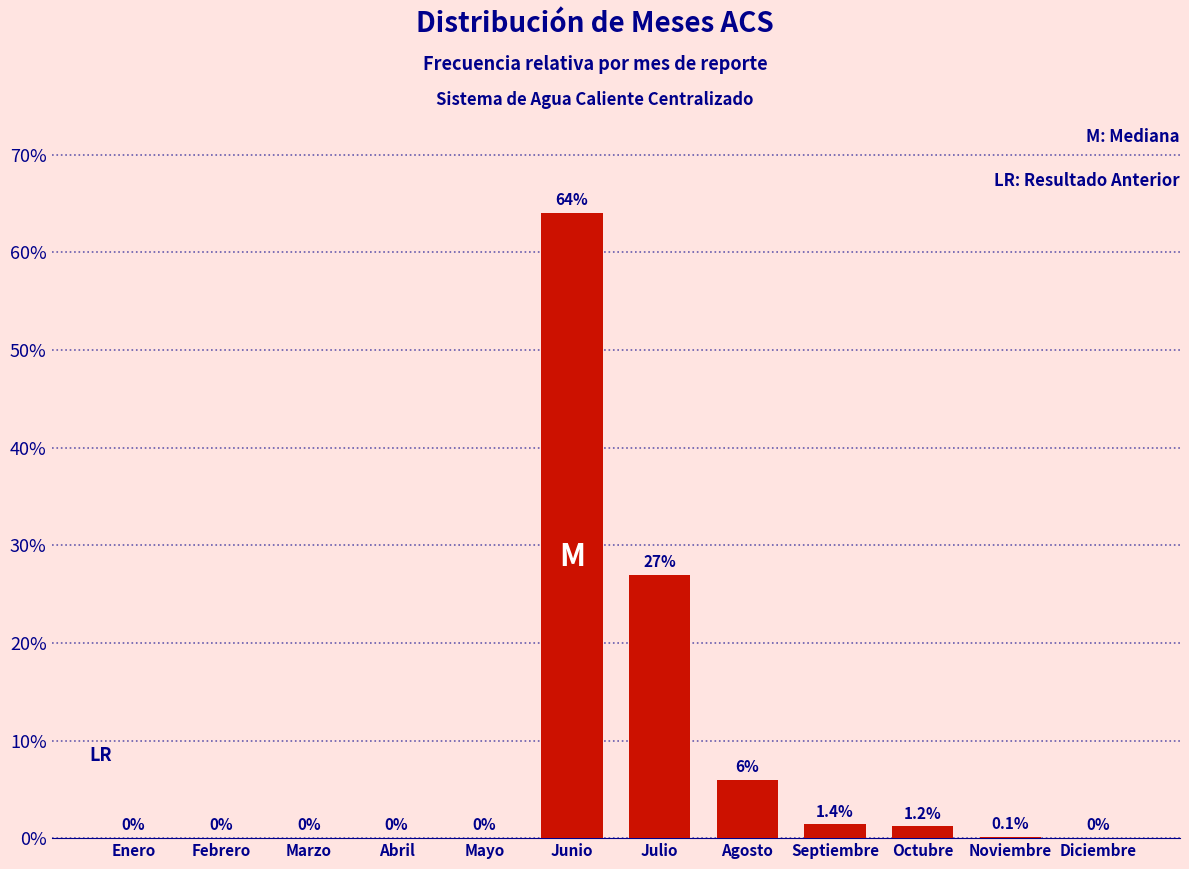

Is it true that the value at Diciembre is 0.0?

True